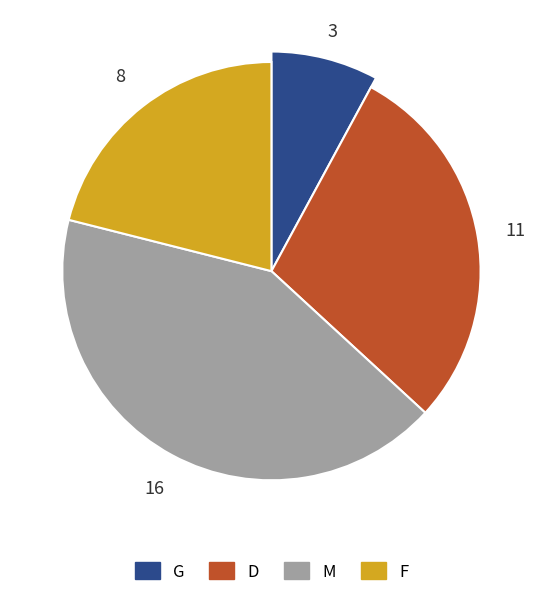

The M slice represents 33% of the pie. True or false?

False